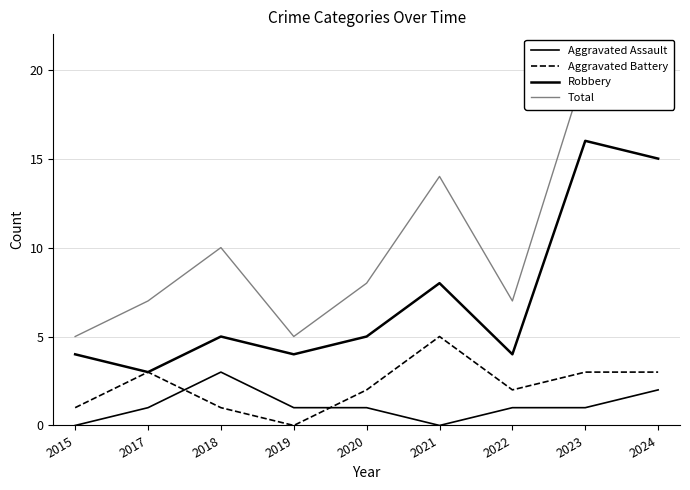

True or false: Total and Robbery cross at least once.

False